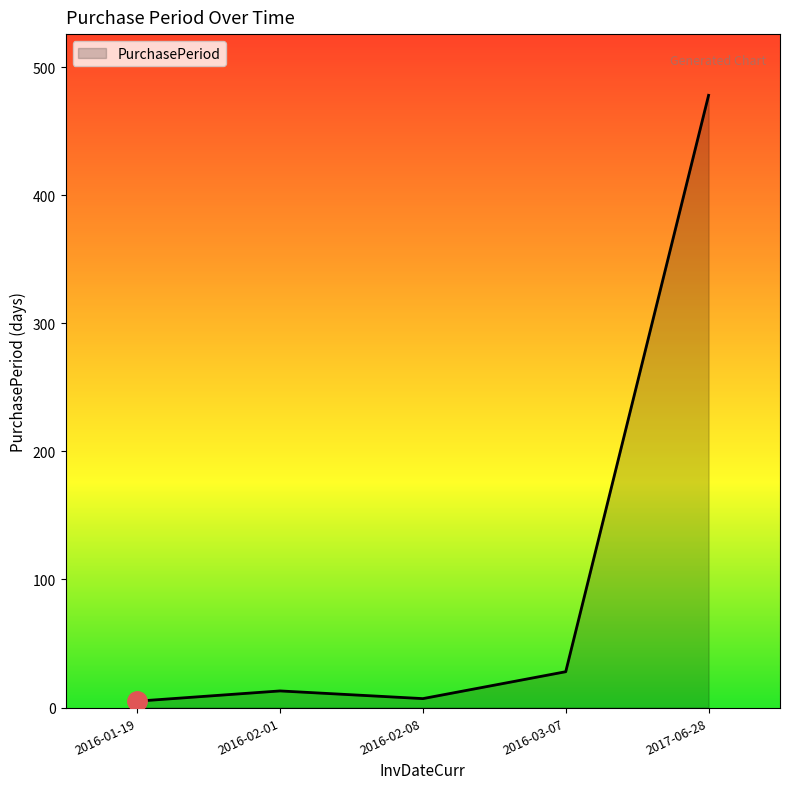

What position from the left is 2016-02-08?

3